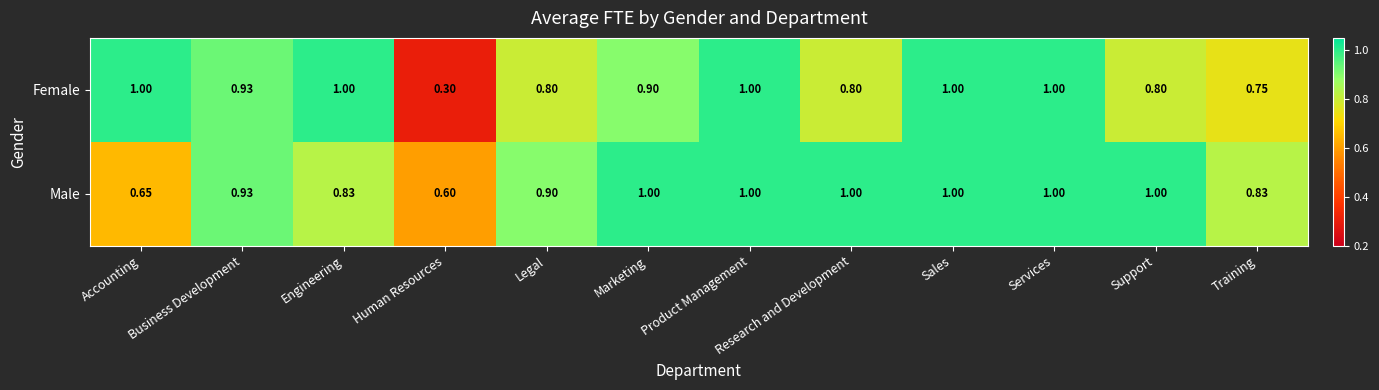

Which series changed the most between Support and Training?

Male